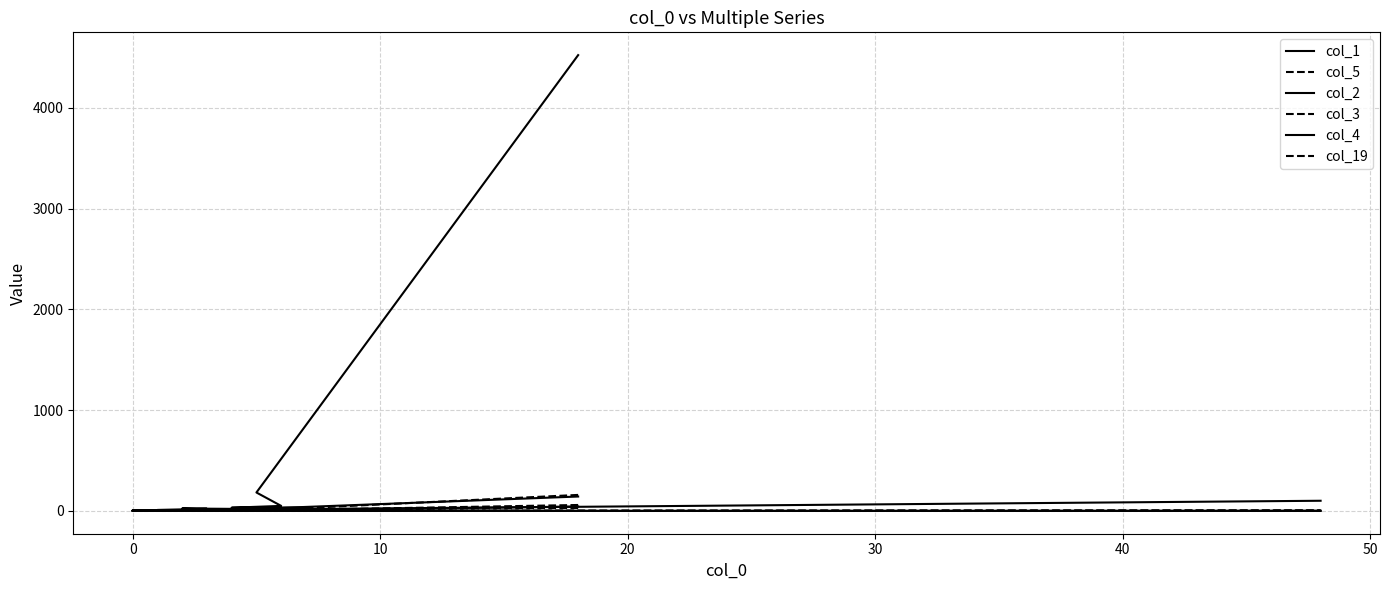

How many interior local peaks does the col_4 series have?

5